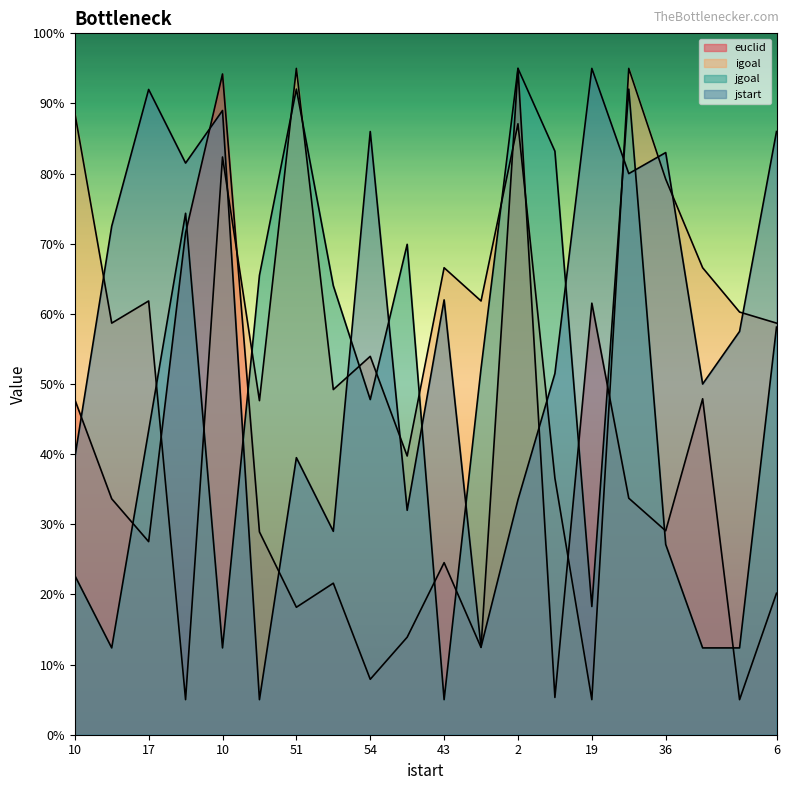

Which series has the largest total across all categories?

igoal